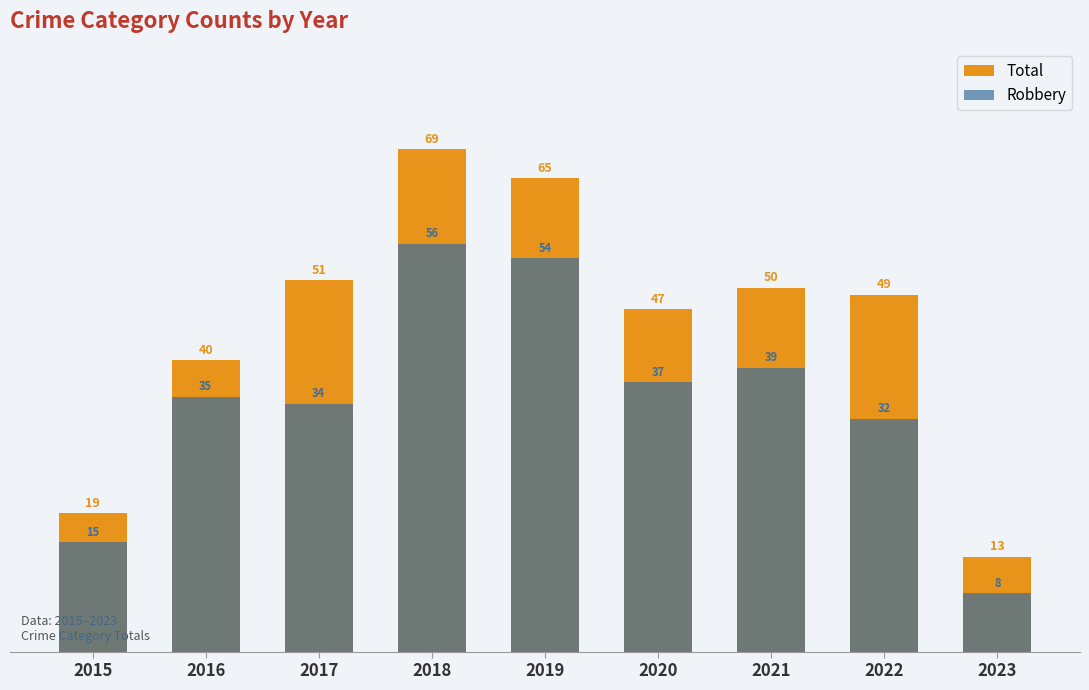

Reading right to left, what are all the values shown in this chart?

Total: 2023=13	2022=49	2021=50	2020=47	2019=65	2018=69	2017=51	2016=40	2015=19
Robbery: 2023=8	2022=32	2021=39	2020=37	2019=54	2018=56	2017=34	2016=35	2015=15